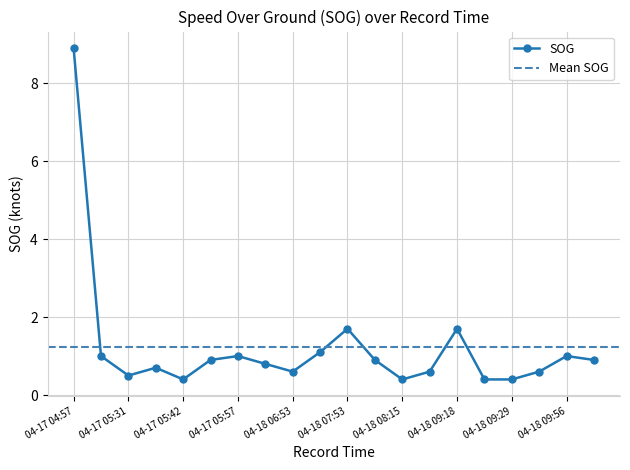

Is it true that the value at 04-17 06:37 is 1.1?

False